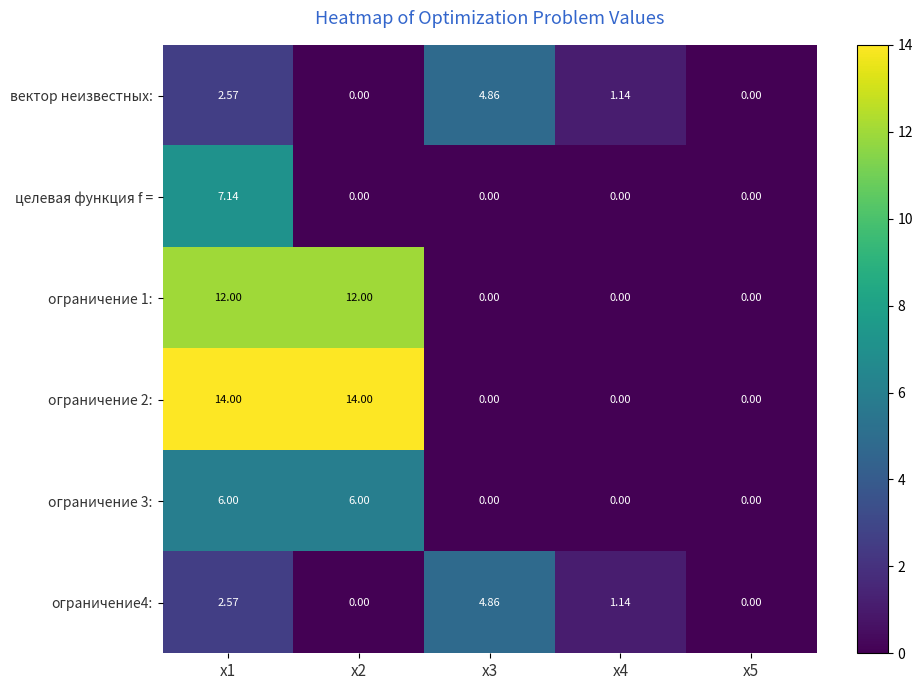

Is the value of целевая функция f = at x2 greater than the value of ограничение 3: at x2?

No